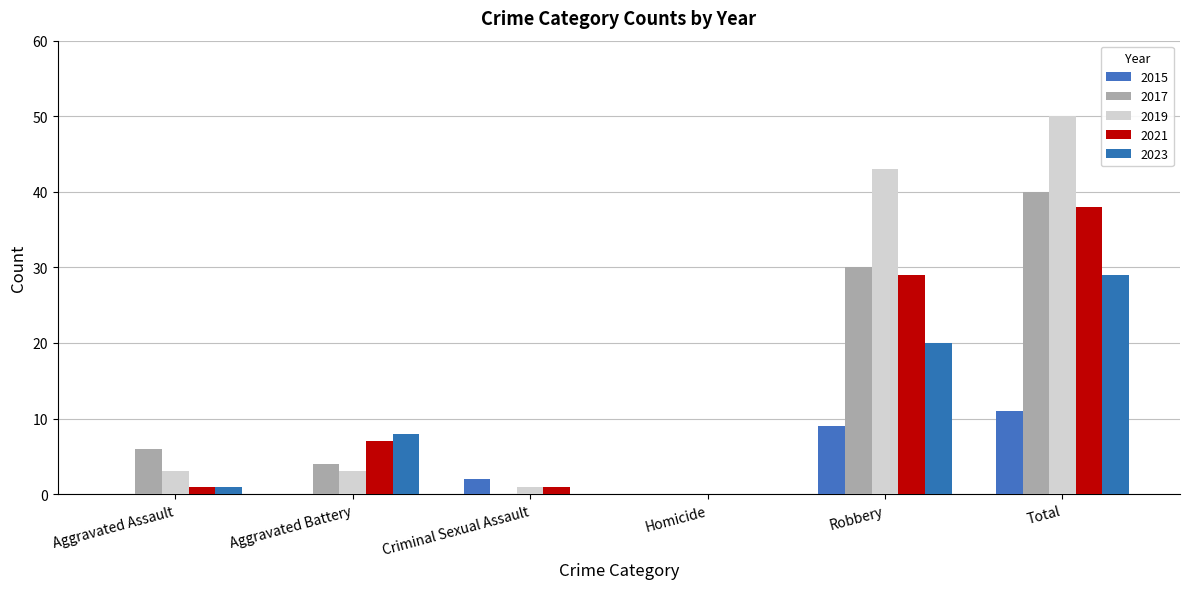

How many data points does each series have?

6